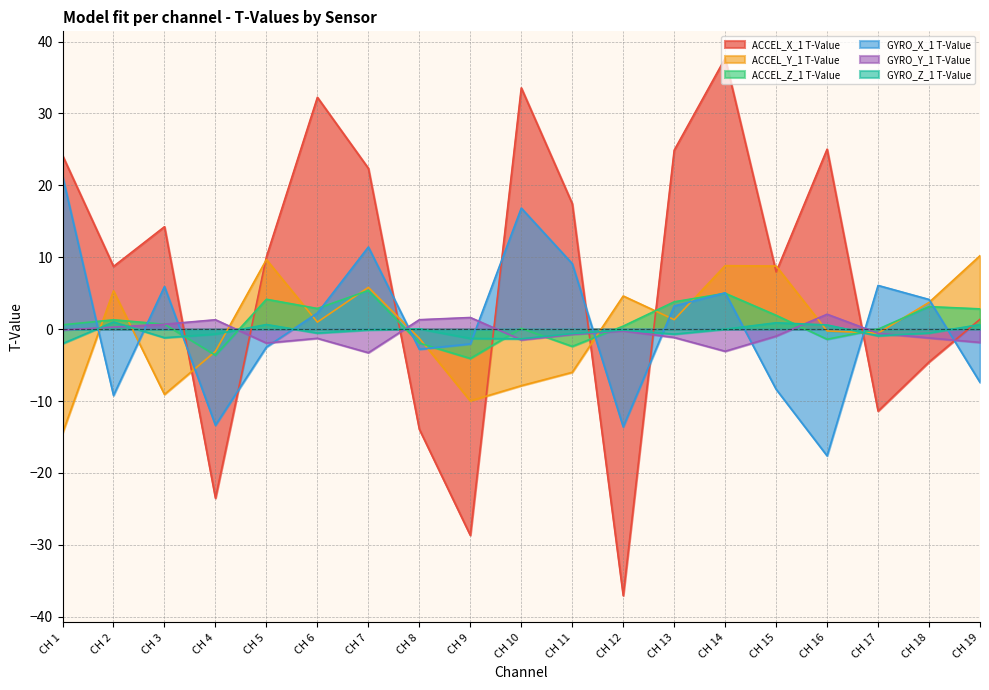

What is the sum of all GYRO_Y_1 T-Value values?

-10.6